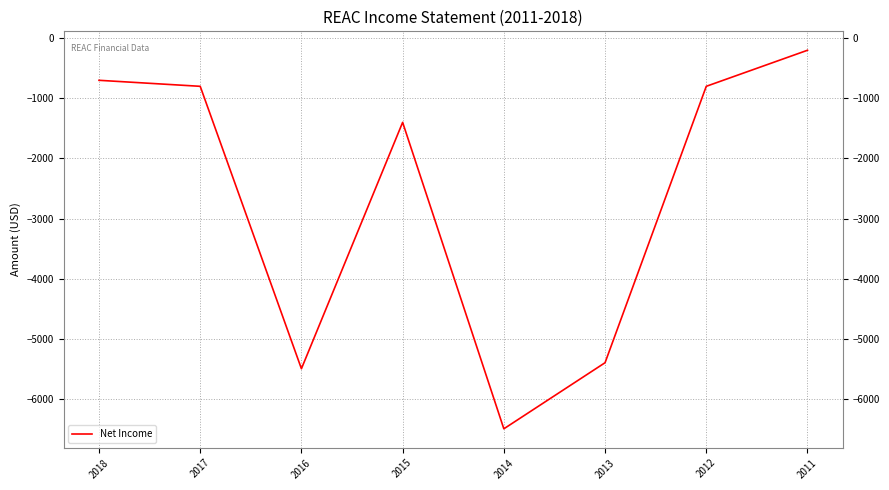

What is the average value?

-2662